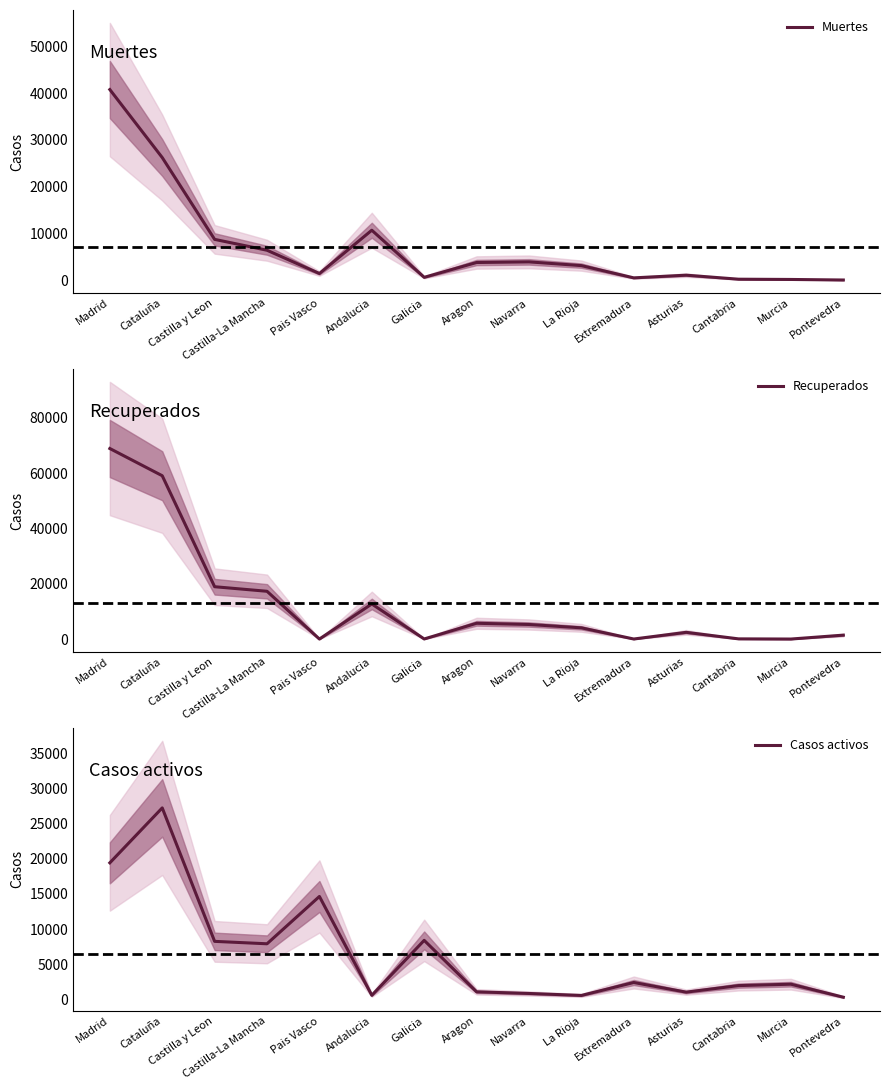

Does the chart display data point markers on the line(s)?

No